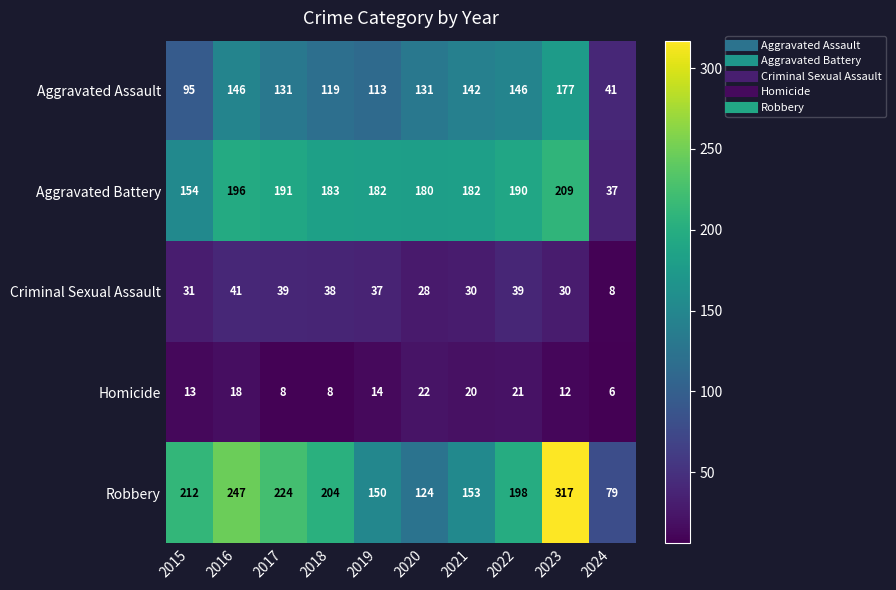

At which category does the chart reach its minimum across all series?

2024